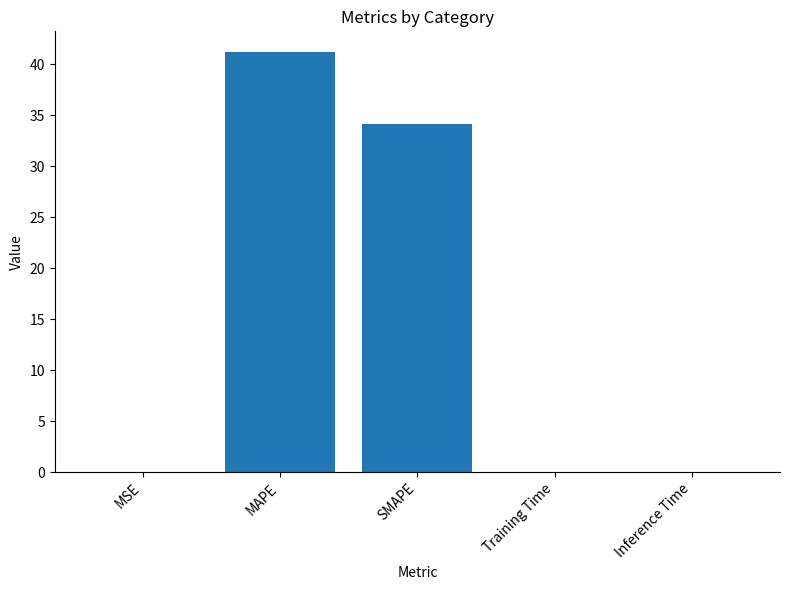

True or false: the data shows 34.1 at SMAPE.

True